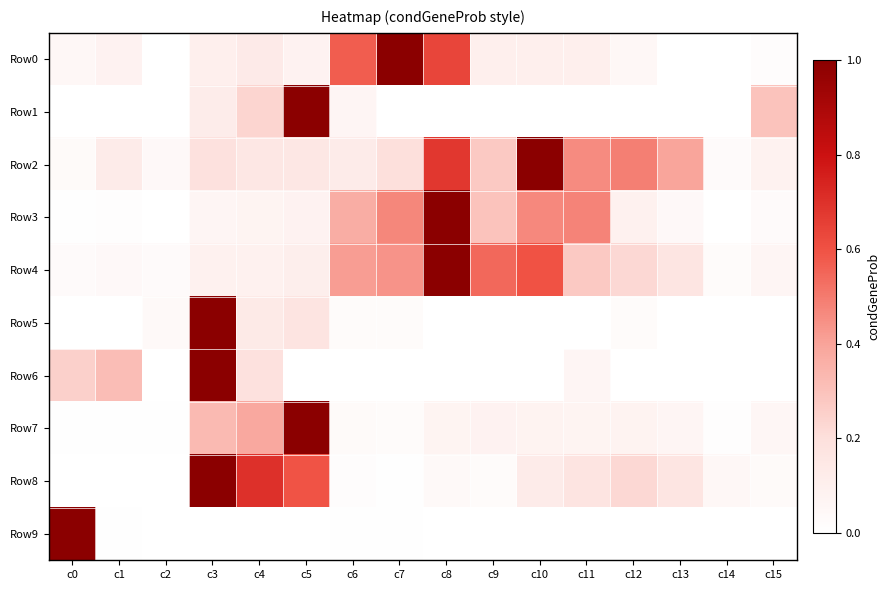

Reading right to left, list all the values displayed in this chart.

Row0: c15=0.0	c14=0.0	c13=0.0	c12=0.0	c11=0.1	c10=0.1	c9=0.1	c8=0.6	c7=1.0	c6=0.6	c5=0.1	c4=0.1	c3=0.1	c2=0.0	c1=0.1	c0=0.0
Row1: c15=0.3	c14=0.0	c13=0.0	c12=0.0	c11=0.0	c10=0.0	c9=0.0	c8=0.0	c7=0.0	c6=0.1	c5=1.0	c4=0.2	c3=0.1	c2=0.0	c1=0.0	c0=0.0
Row2: c15=0.1	c14=0.0	c13=0.4	c12=0.5	c11=0.5	c10=1.0	c9=0.3	c8=0.7	c7=0.2	c6=0.1	c5=0.2	c4=0.2	c3=0.2	c2=0.0	c1=0.1	c0=0.0
Row3: c15=0.0	c14=0.0	c13=0.0	c12=0.1	c11=0.5	c10=0.5	c9=0.3	c8=1.0	c7=0.5	c6=0.4	c5=0.1	c4=0.1	c3=0.1	c2=0.0	c1=0.0	c0=0.0
Row4: c15=0.1	c14=0.0	c13=0.2	c12=0.2	c11=0.3	c10=0.6	c9=0.5	c8=1.0	c7=0.4	c6=0.4	c5=0.1	c4=0.1	c3=0.1	c2=0.0	c1=0.0	c0=0.0
Row5: c15=0.0	c14=0.0	c13=0.0	c12=0.0	c11=0.0	c10=0.0	c9=0.0	c8=0.0	c7=0.0	c6=0.0	c5=0.2	c4=0.1	c3=1.0	c2=0.0	c1=0.0	c0=0.0
Row6: c15=0.0	c14=0.0	c13=0.0	c12=0.0	c11=0.1	c10=0.0	c9=0.0	c8=0.0	c7=0.0	c6=0.0	c5=0.0	c4=0.2	c3=1.0	c2=0.0	c1=0.3	c0=0.2
Row7: c15=0.1	c14=0.0	c13=0.1	c12=0.1	c11=0.1	c10=0.1	c9=0.1	c8=0.1	c7=0.0	c6=0.0	c5=1.0	c4=0.4	c3=0.3	c2=0.0	c1=0.0	c0=0.0
Row8: c15=0.0	c14=0.1	c13=0.2	c12=0.2	c11=0.2	c10=0.1	c9=0.0	c8=0.0	c7=0.0	c6=0.0	c5=0.6	c4=0.7	c3=1.0	c2=0.0	c1=0.0	c0=0.0
Row9: c15=0.0	c14=0.0	c13=0.0	c12=0.0	c11=0.0	c10=0.0	c9=0.0	c8=0.0	c7=0.0	c6=0.0	c5=0.0	c4=0.0	c3=0.0	c2=0.0	c1=0.0	c0=1.0